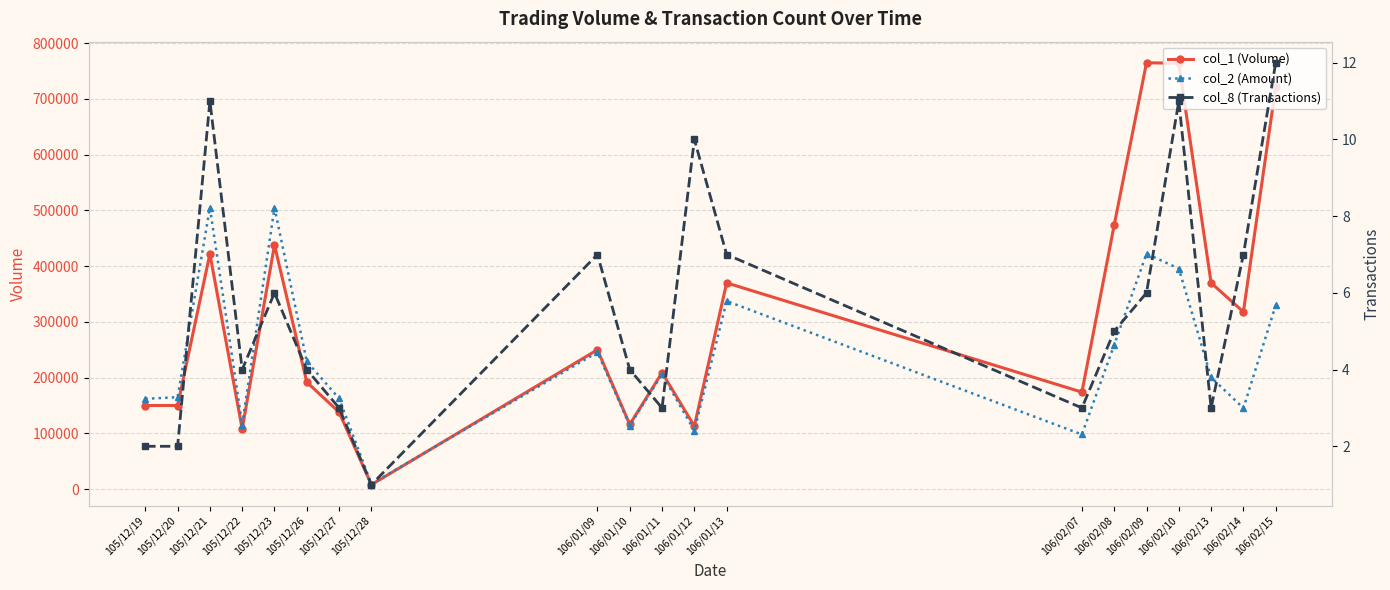

Is the value of col_1 (Volume) at 105/12/19 greater than the value of col_2 (Amount) at 105/12/22?

Yes